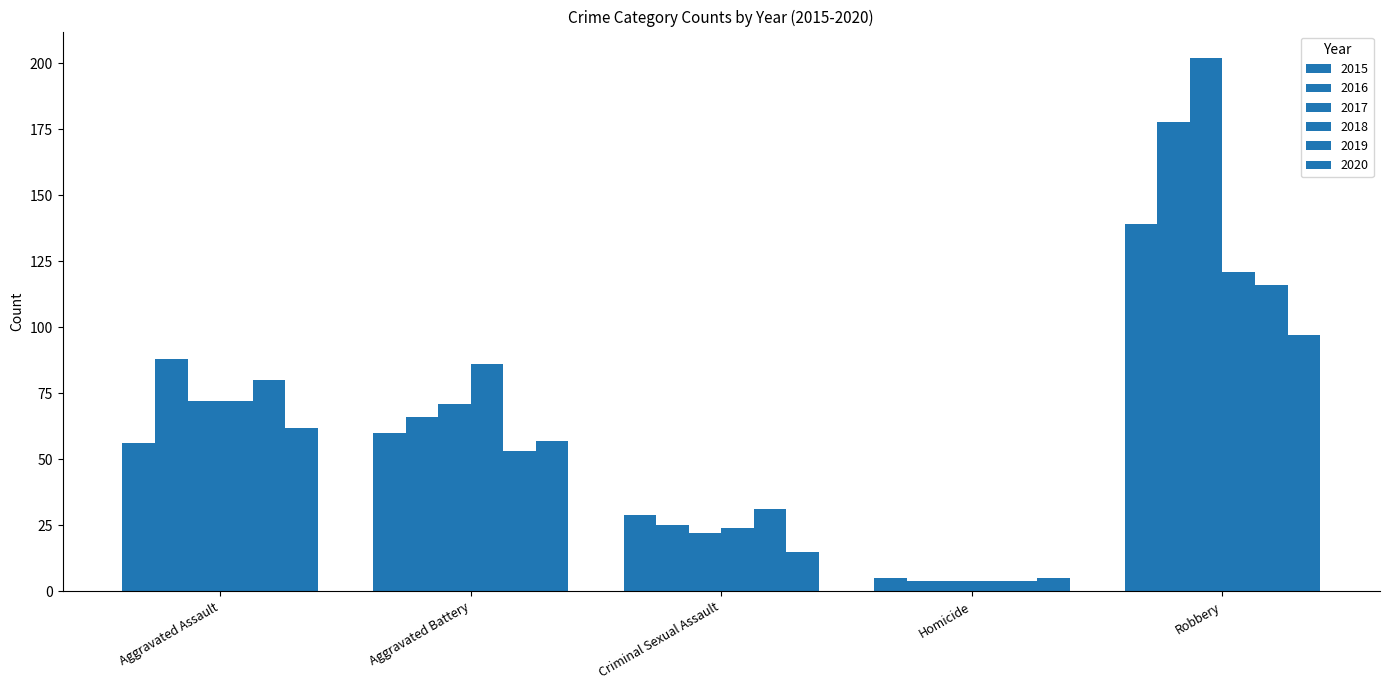

Is the value of 2020 at Aggravated Assault greater than the value of 2017 at Aggravated Battery?

No